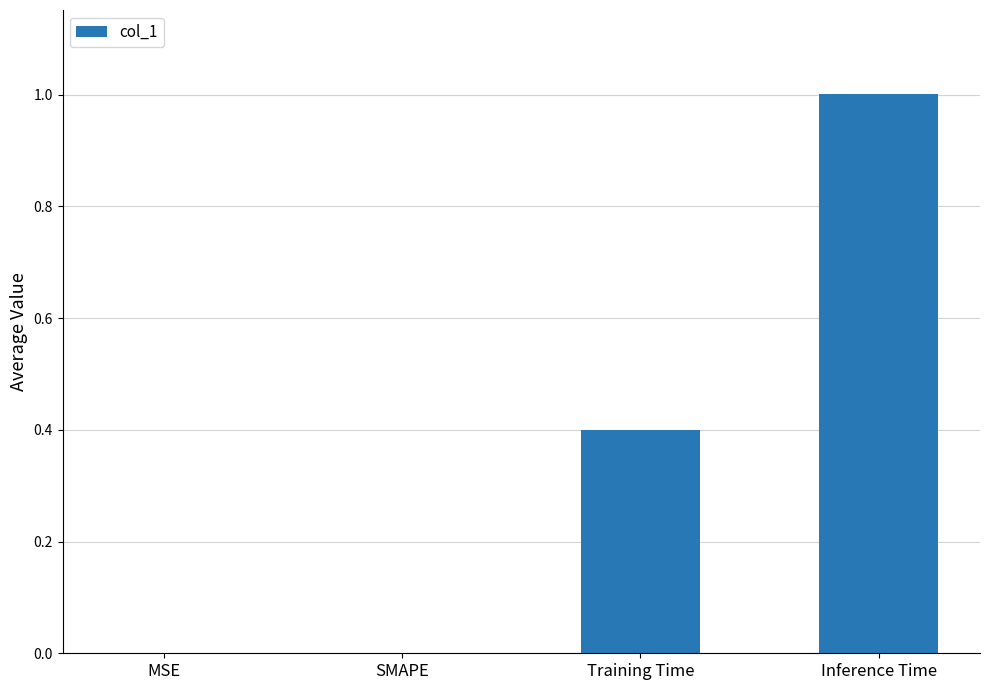

Reading left to right, what are all the values shown in this chart?

MSE=0.0	SMAPE=0.0	Training Time=0.4	Inference Time=1.0